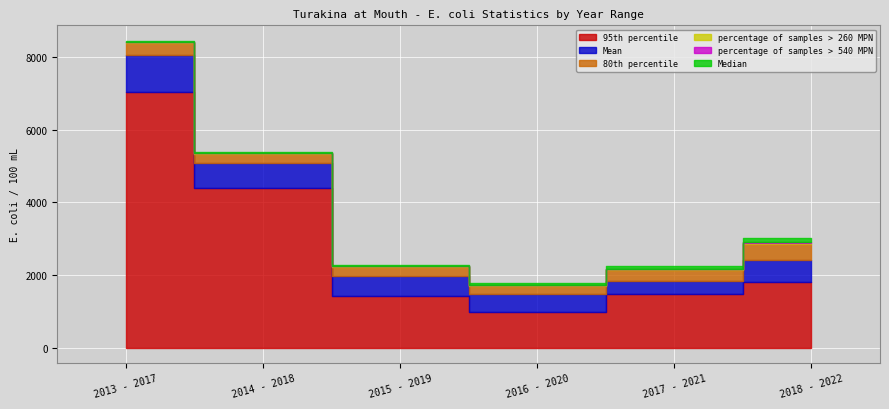

True or false: Mean has more than 0 interior local peaks.

False